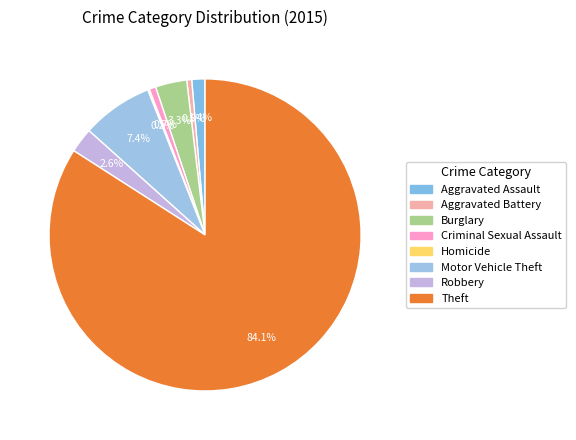

How many slices are in this pie chart?

8